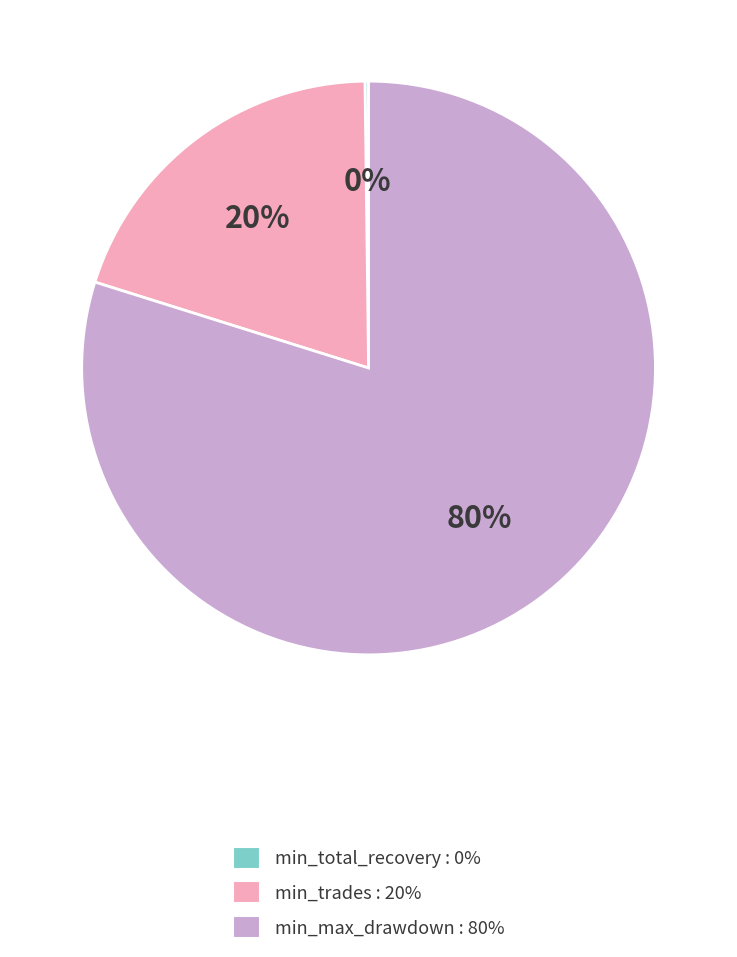

Is the sum of min_trades and min_max_drawdown greater than half?

Yes